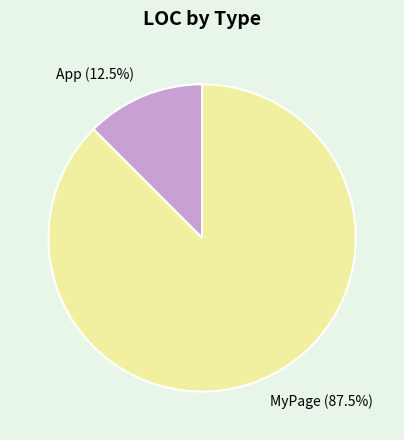

Rank the categories by value from lowest to highest.

App, MyPage